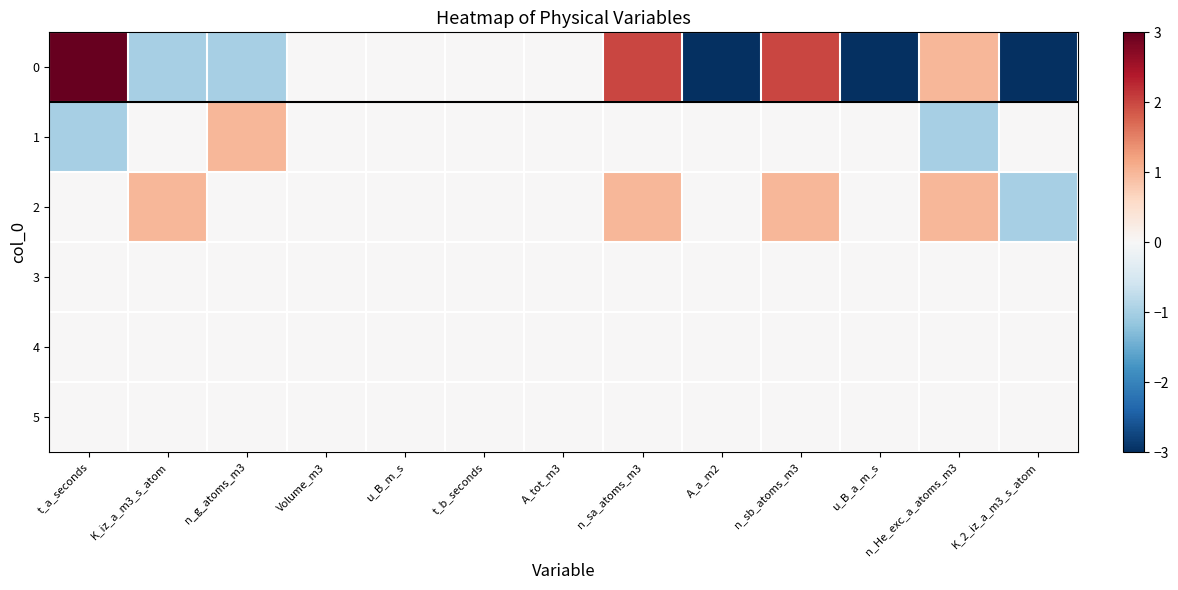

Reading right to left, extract all data points from this chart.

0: K_2_iz_a_m3_s_atom=-3	n_He_exc_a_atoms_m3=1	u_B_a_m_s=-3	n_sb_atoms_m3=2	A_a_m2=-3	n_sa_atoms_m3=2	A_tot_m3=0	t_b_seconds=0	u_B_m_s=0	Volume_m3=0	n_g_atoms_m3=-1	K_iz_a_m3_s_atom=-1	t_a_seconds=3
1: K_2_iz_a_m3_s_atom=0	n_He_exc_a_atoms_m3=-1	u_B_a_m_s=0	n_sb_atoms_m3=0	A_a_m2=0	n_sa_atoms_m3=0	A_tot_m3=0	t_b_seconds=0	u_B_m_s=0	Volume_m3=0	n_g_atoms_m3=1	K_iz_a_m3_s_atom=0	t_a_seconds=-1
2: K_2_iz_a_m3_s_atom=-1	n_He_exc_a_atoms_m3=1	u_B_a_m_s=0	n_sb_atoms_m3=1	A_a_m2=0	n_sa_atoms_m3=1	A_tot_m3=0	t_b_seconds=0	u_B_m_s=0	Volume_m3=0	n_g_atoms_m3=0	K_iz_a_m3_s_atom=1	t_a_seconds=0
3: K_2_iz_a_m3_s_atom=0	n_He_exc_a_atoms_m3=0	u_B_a_m_s=0	n_sb_atoms_m3=0	A_a_m2=0	n_sa_atoms_m3=0	A_tot_m3=0	t_b_seconds=0	u_B_m_s=0	Volume_m3=0	n_g_atoms_m3=0	K_iz_a_m3_s_atom=0	t_a_seconds=0
4: K_2_iz_a_m3_s_atom=0	n_He_exc_a_atoms_m3=0	u_B_a_m_s=0	n_sb_atoms_m3=0	A_a_m2=0	n_sa_atoms_m3=0	A_tot_m3=0	t_b_seconds=0	u_B_m_s=0	Volume_m3=0	n_g_atoms_m3=0	K_iz_a_m3_s_atom=0	t_a_seconds=0
5: K_2_iz_a_m3_s_atom=0	n_He_exc_a_atoms_m3=0	u_B_a_m_s=0	n_sb_atoms_m3=0	A_a_m2=0	n_sa_atoms_m3=0	A_tot_m3=0	t_b_seconds=0	u_B_m_s=0	Volume_m3=0	n_g_atoms_m3=0	K_iz_a_m3_s_atom=0	t_a_seconds=0